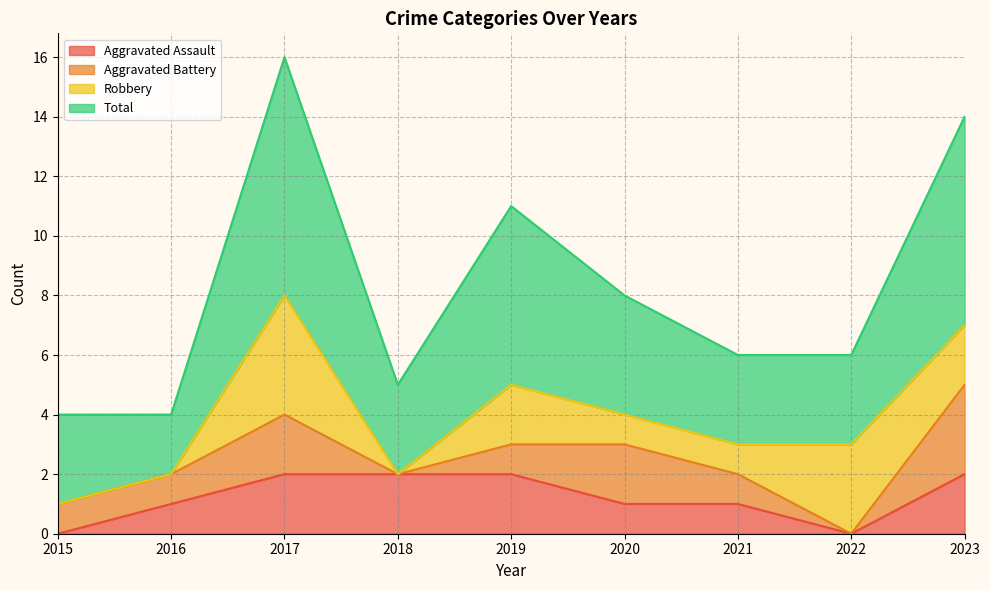

Which has a higher value, 2018 or 2020?

2018